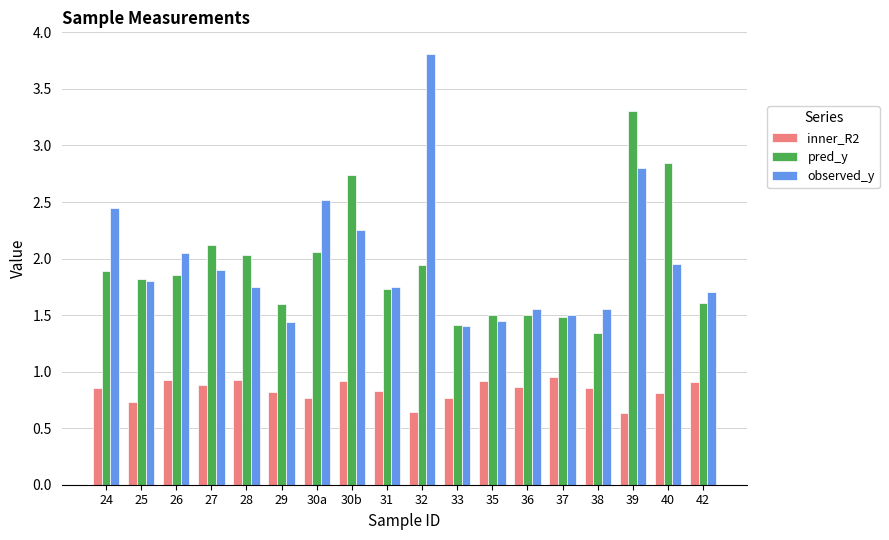

List the series in order of their peak value, highest first.

observed_y, pred_y, inner_R2